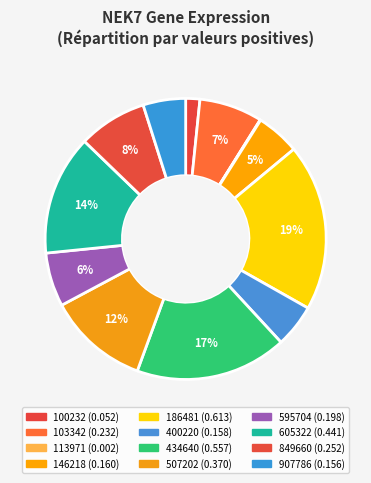

Which has a higher value, 434640 or 100232?

434640